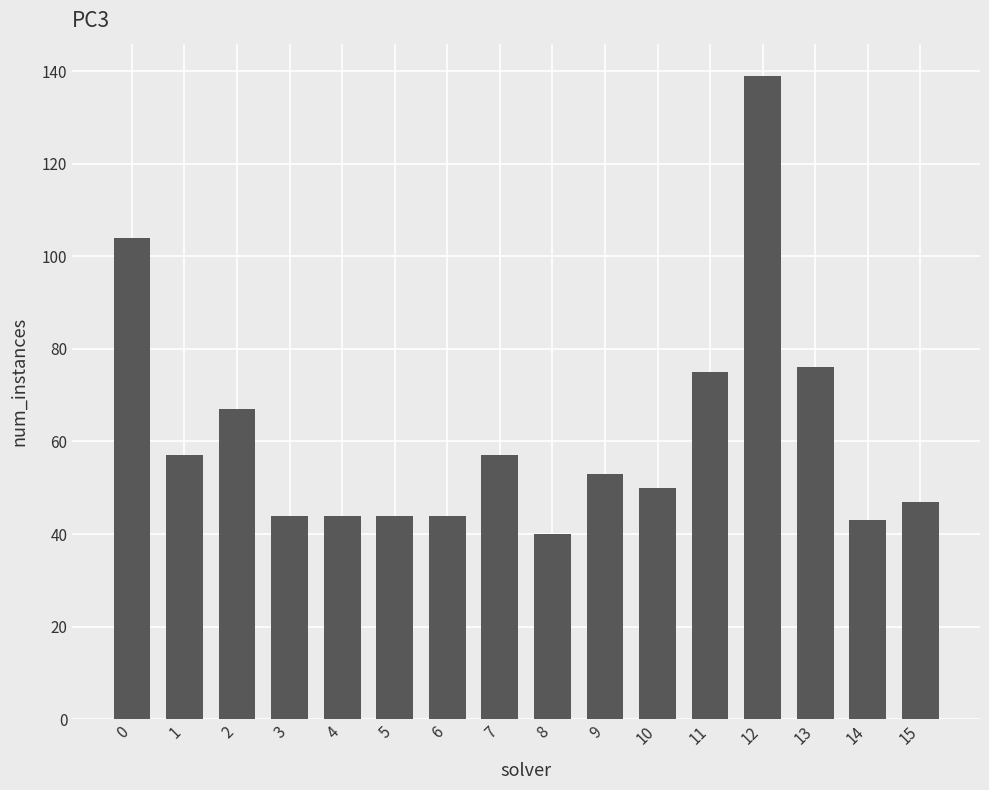

Reading left to right, extract all data points from this chart.

104	57	67	44	44	44	44	57	40	53	50	75	139	76	43	47